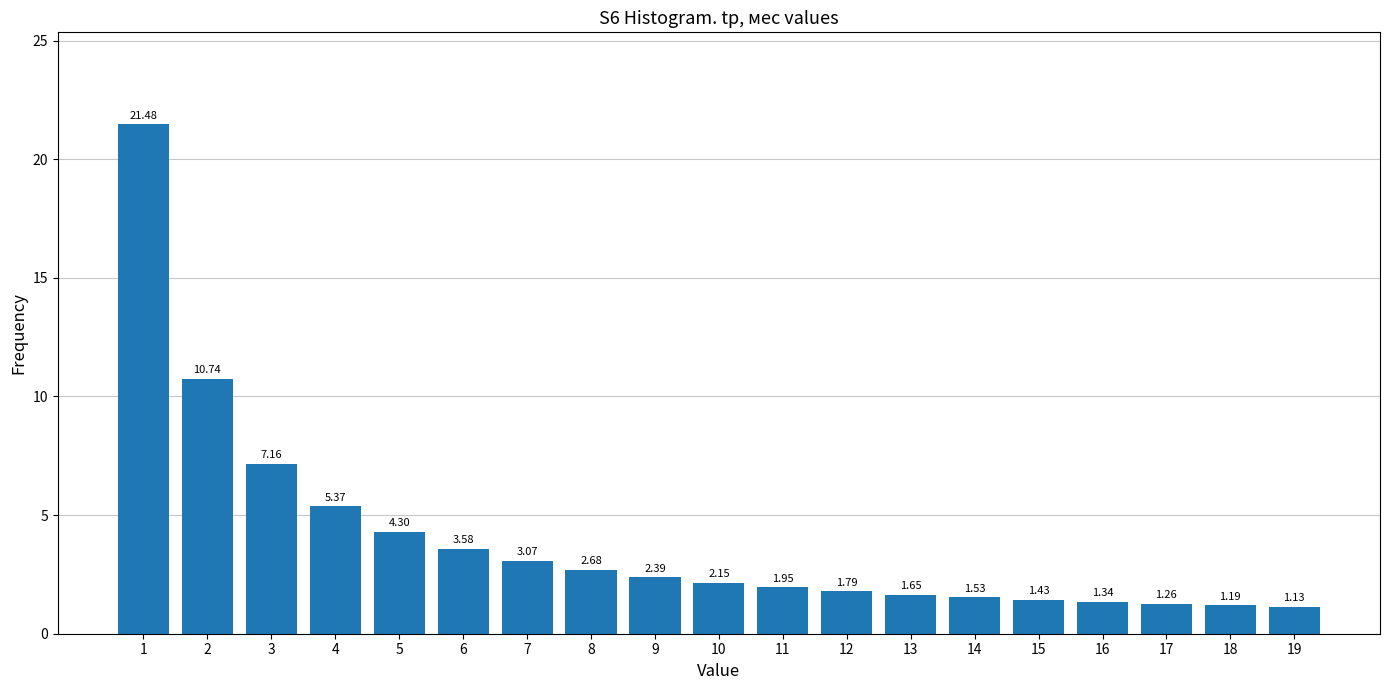

What is the change in value from 10 to 18?

-1.0